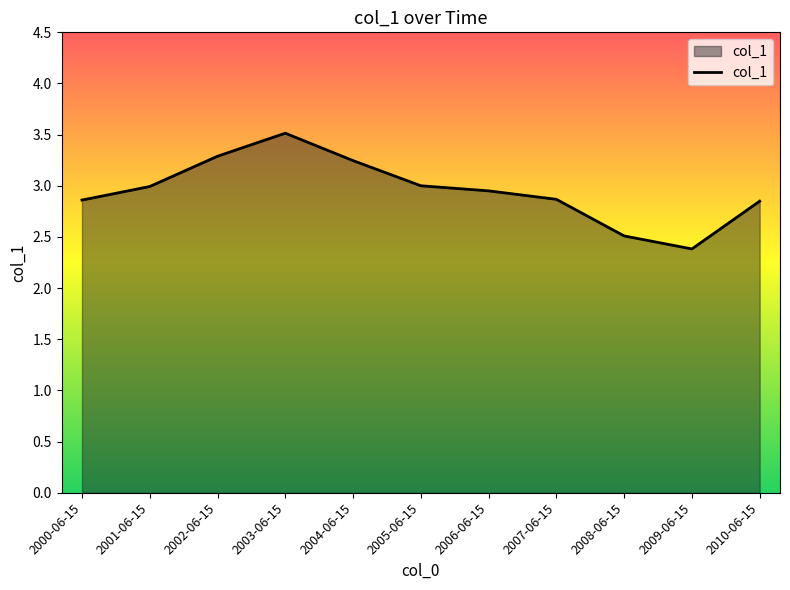

What is the maximum value shown in the chart?

3.5